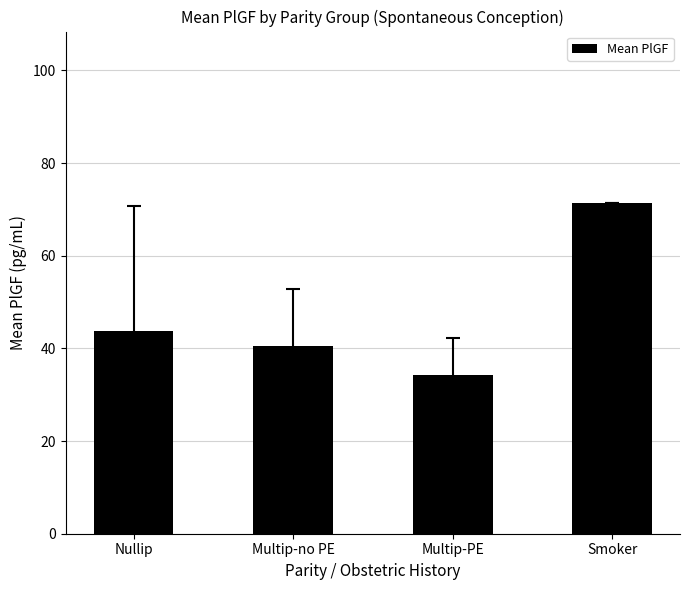

What is the change in value from Nullip to Multip-PE?

-9.5